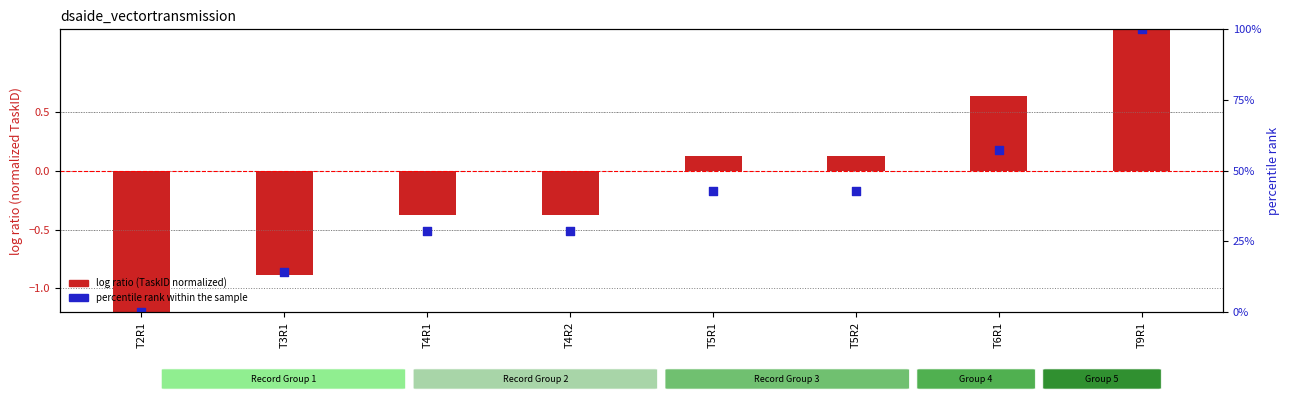

Which series reaches the maximum Y coordinate?

percentile rank within sample